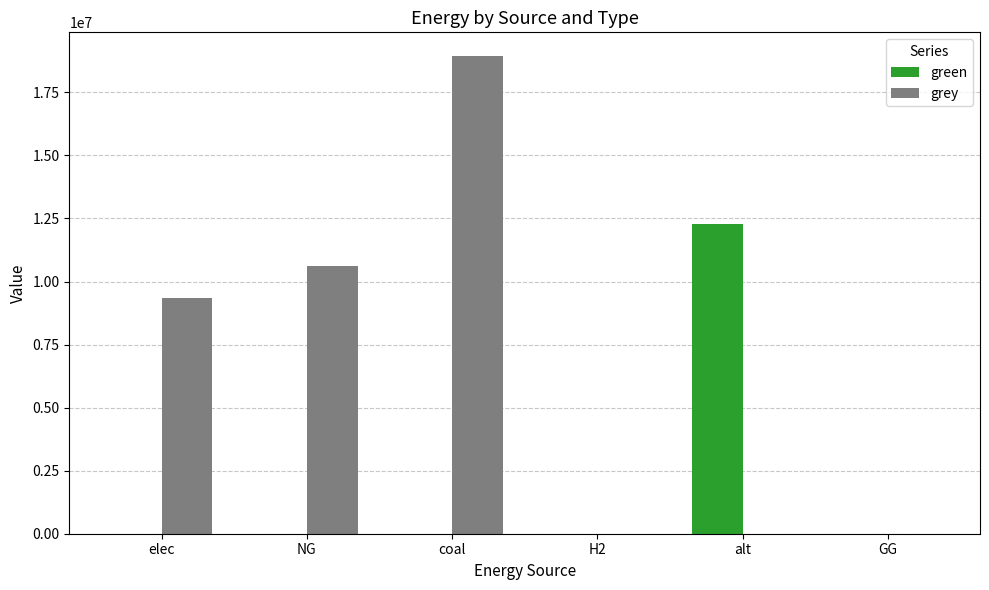

What is the average value of the grey series?

6485082.5